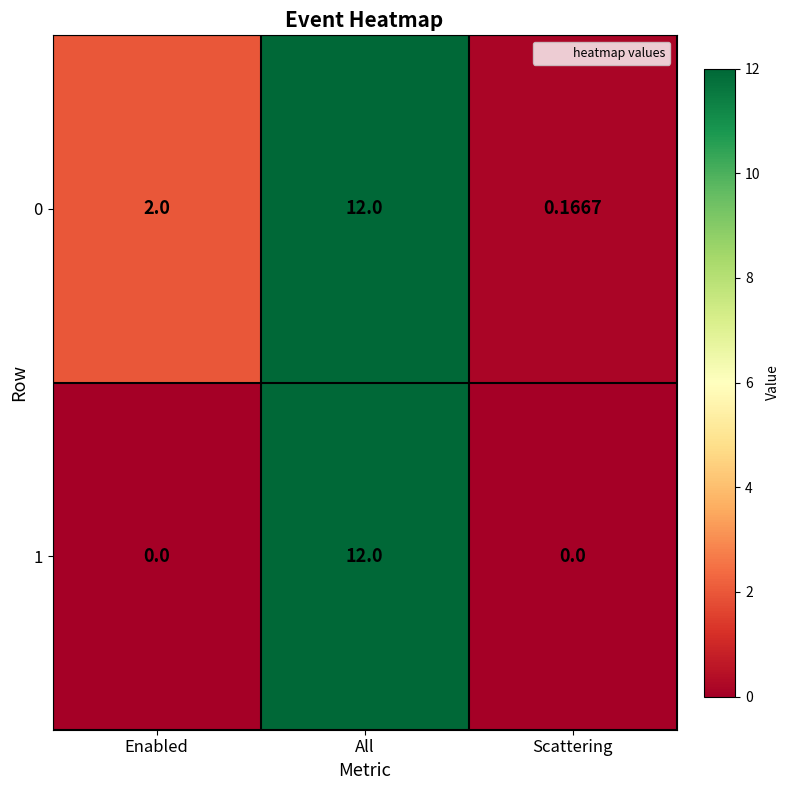

How many distinct data groups are displayed?

2